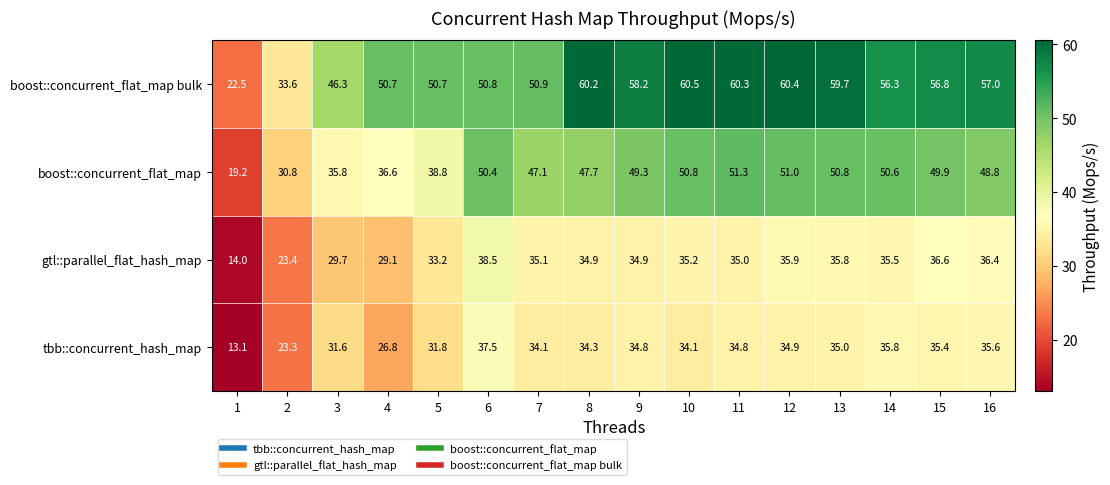

List the series in order of their peak value, highest first.

boost::concurrent_flat_map bulk, boost::concurrent_flat_map, gtl::parallel_flat_hash_map, tbb::concurrent_hash_map